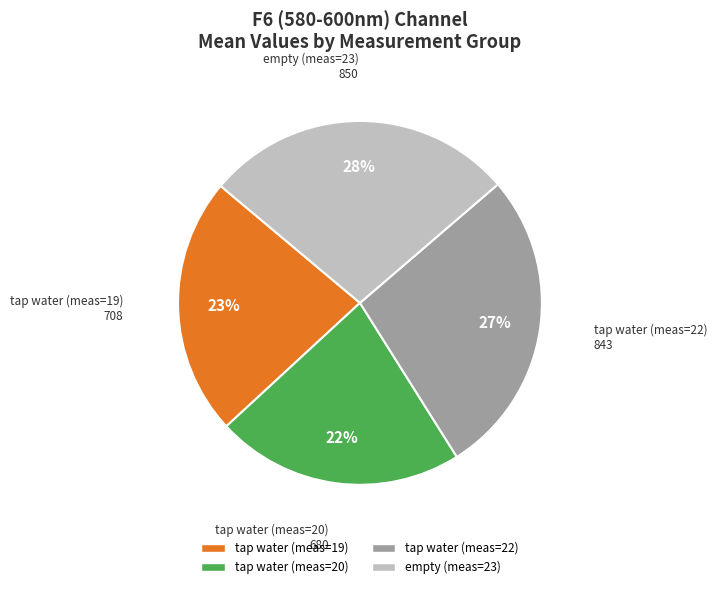

Do tap water (meas=20) and tap water (meas=19) together represent more than half of the pie?

No